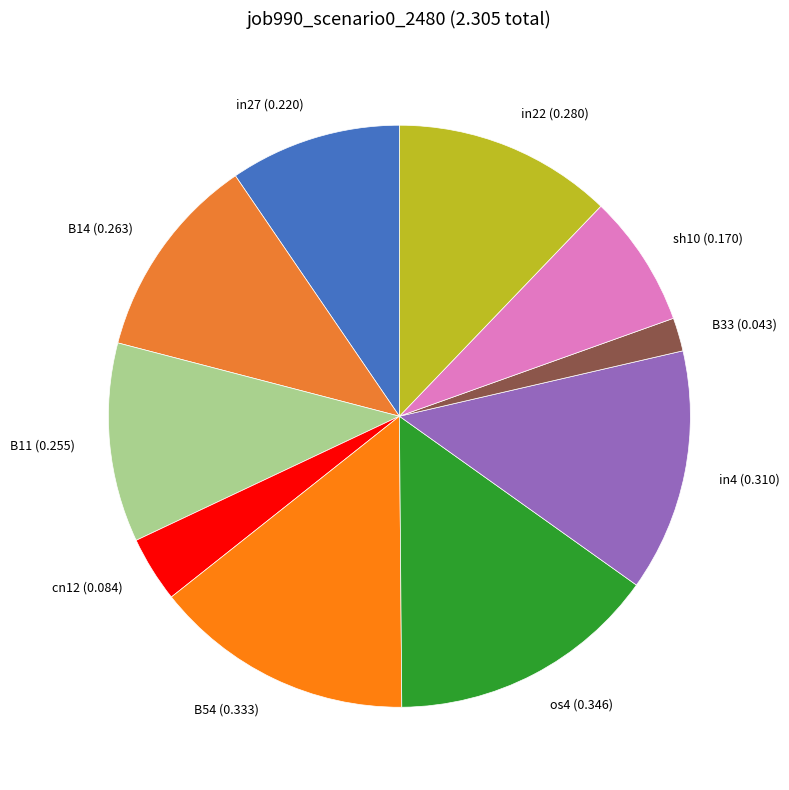

Is it true that B54 is 14% of the pie?

True